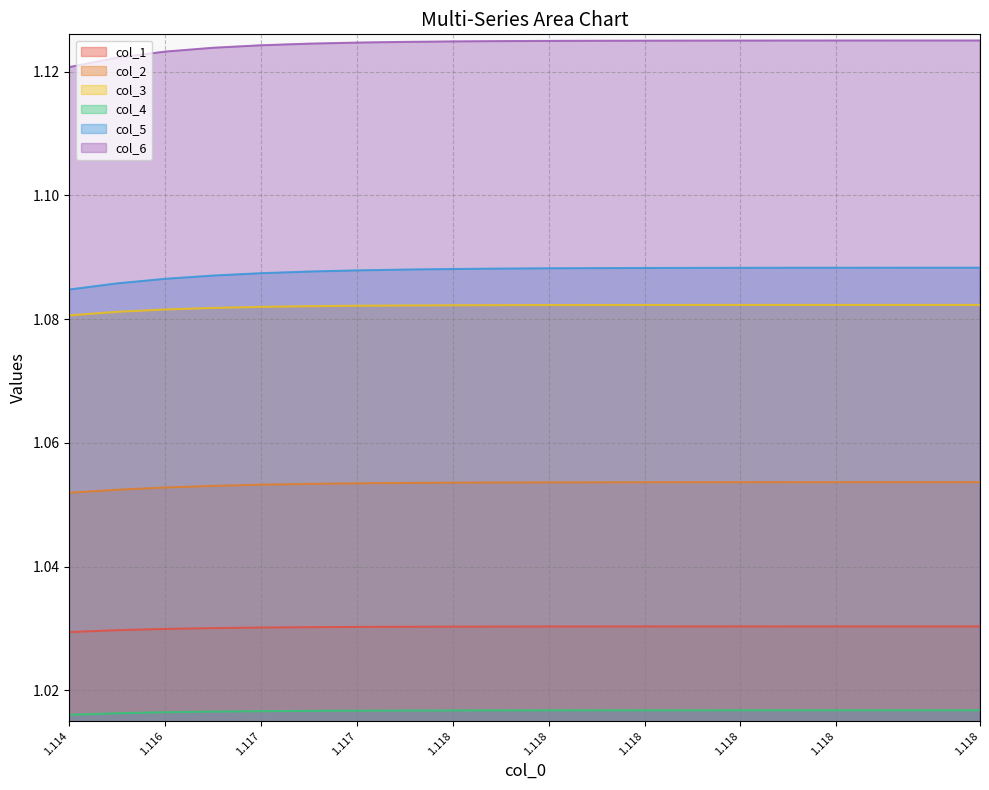

Reading left to right, list all the values displayed in this chart.

col_1: 1.0	1.0	1.0	1.0	1.0	1.0	1.0	1.0	1.0	1.0	1.0	1.0	1.0	1.0	1.0	1.0	1.0	1.0	1.0	1.0
col_2: 1.1	1.1	1.1	1.1	1.1	1.1	1.1	1.1	1.1	1.1	1.1	1.1	1.1	1.1	1.1	1.1	1.1	1.1	1.1	1.1
col_3: 1.1	1.1	1.1	1.1	1.1	1.1	1.1	1.1	1.1	1.1	1.1	1.1	1.1	1.1	1.1	1.1	1.1	1.1	1.1	1.1
col_4: 1.0	1.0	1.0	1.0	1.0	1.0	1.0	1.0	1.0	1.0	1.0	1.0	1.0	1.0	1.0	1.0	1.0	1.0	1.0	1.0
col_5: 1.1	1.1	1.1	1.1	1.1	1.1	1.1	1.1	1.1	1.1	1.1	1.1	1.1	1.1	1.1	1.1	1.1	1.1	1.1	1.1
col_6: 1.1	1.1	1.1	1.1	1.1	1.1	1.1	1.1	1.1	1.1	1.1	1.1	1.1	1.1	1.1	1.1	1.1	1.1	1.1	1.1